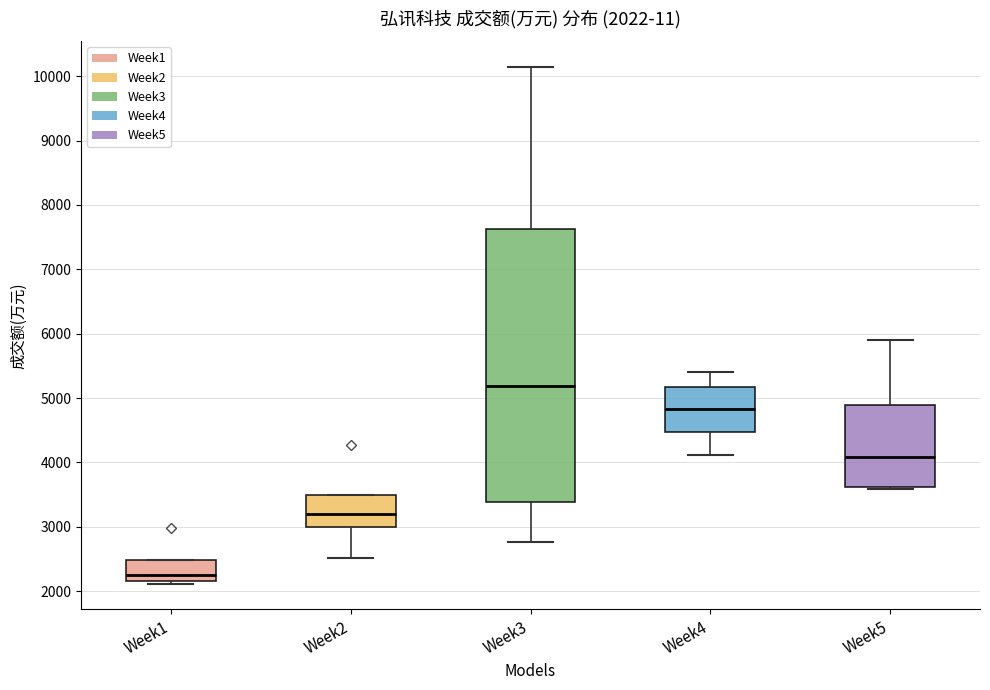

Comparing the boxes themselves (not the whiskers), which one is the tallest?

Week3